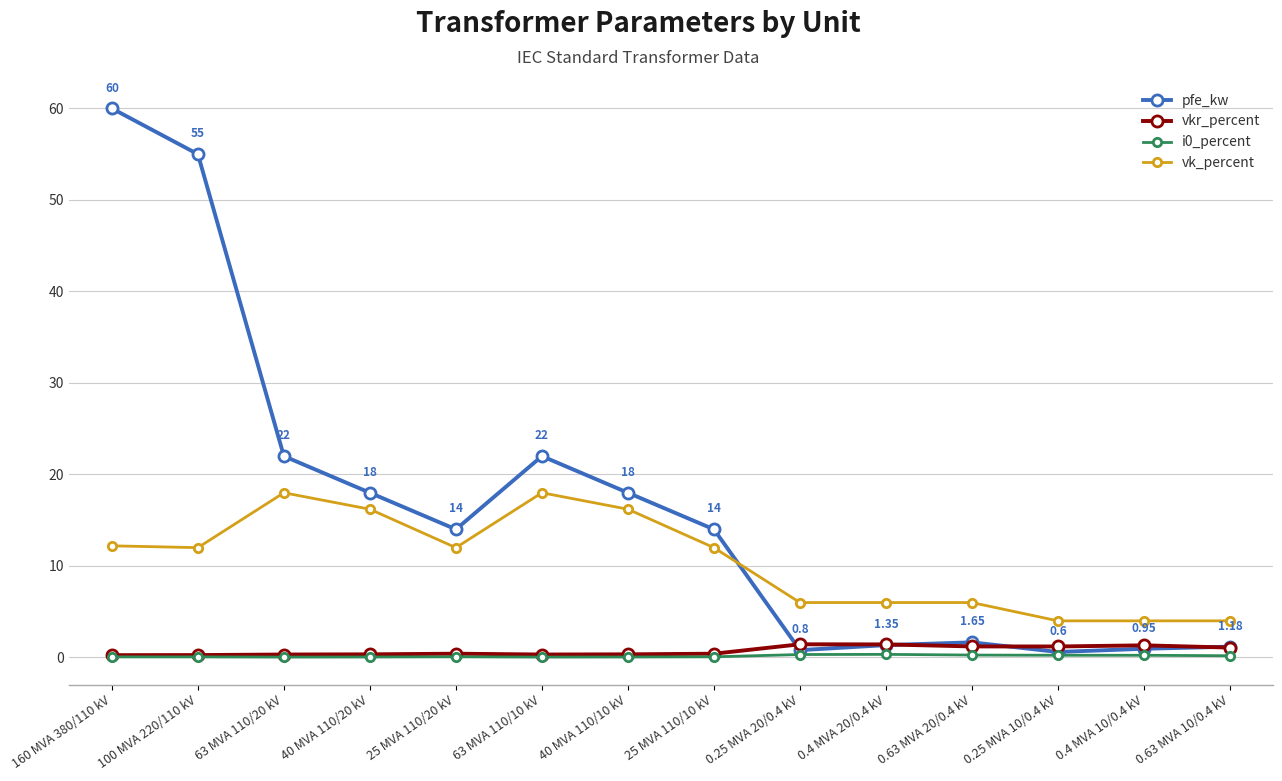

After their last crossing, which series has the higher values: pfe_kw or vk_percent?

vk_percent